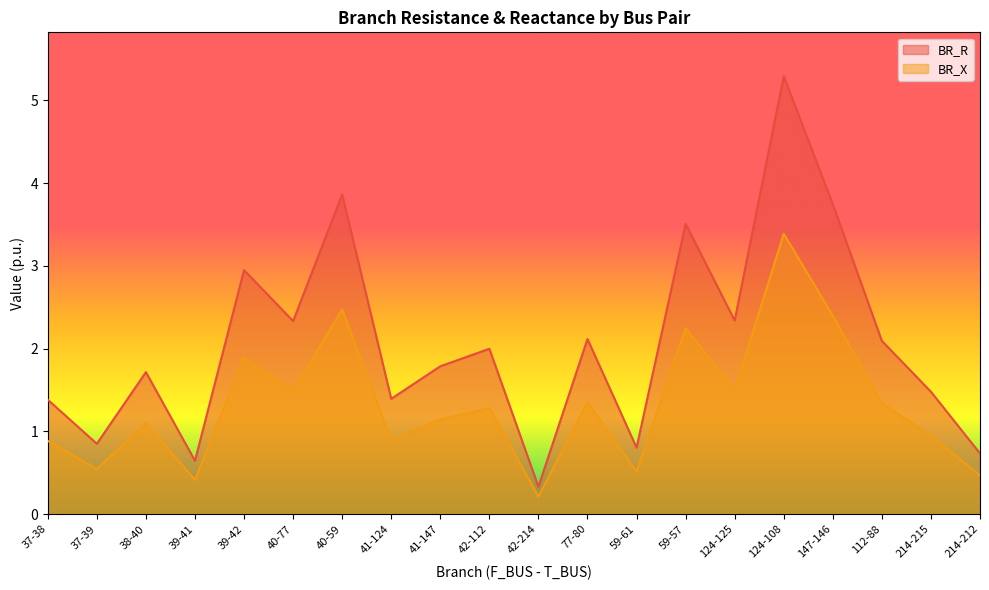

What is the sum of all BR_R values?

41.3